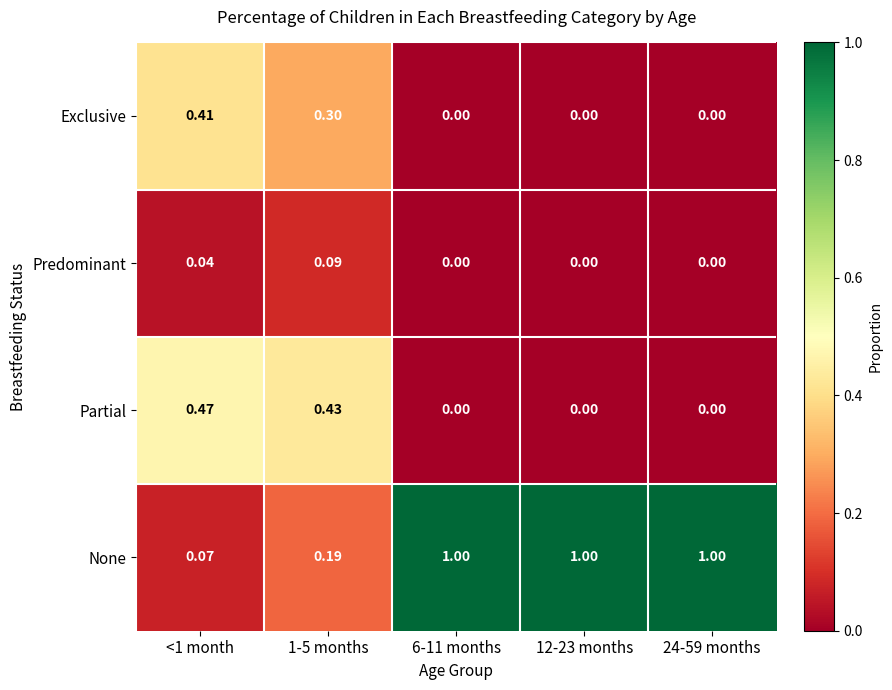

Which series has the widest spread of values?

None